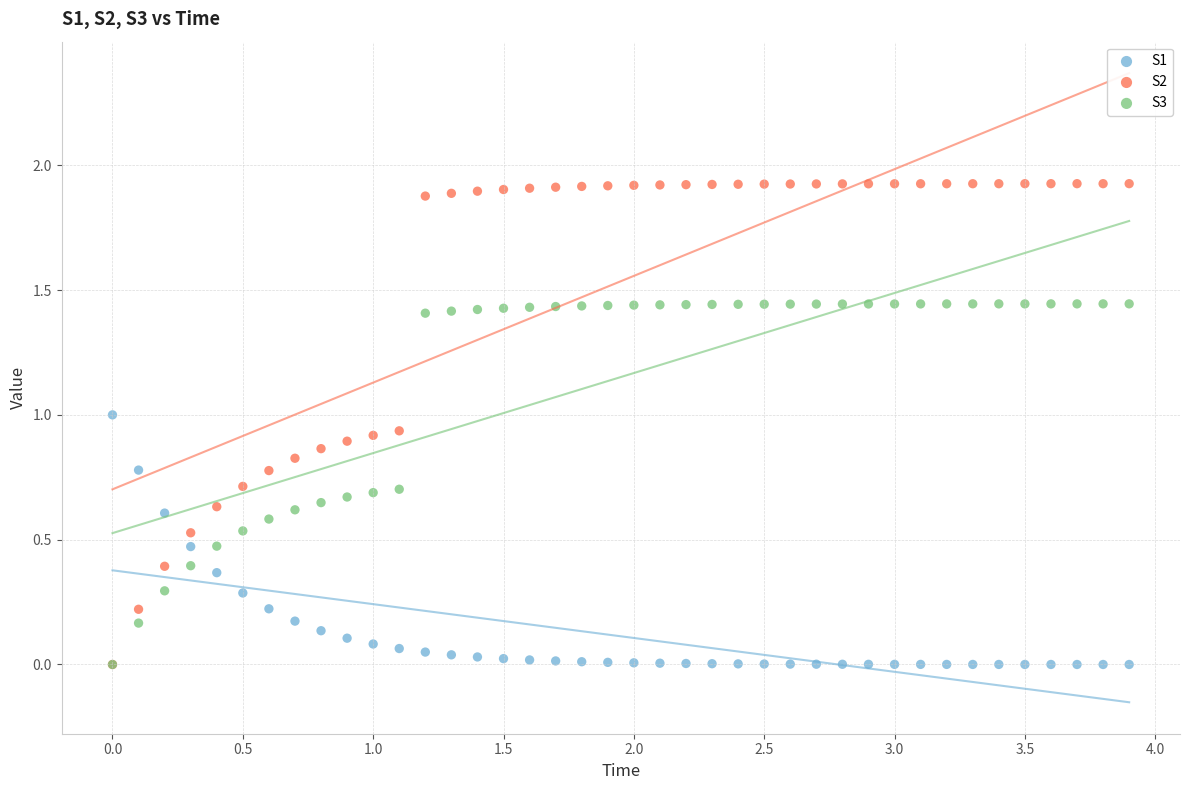

What are all the series names shown in the legend?

S1, S2, S3